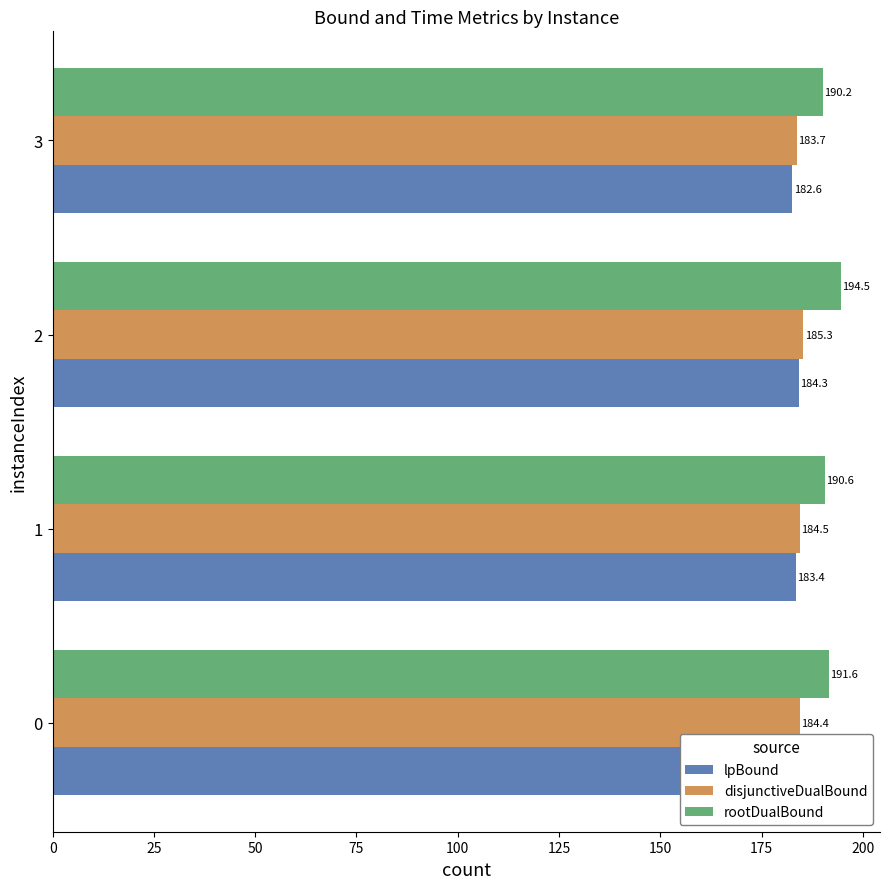

What is the difference between the maximum and minimum values in the lpBound series?

1.6